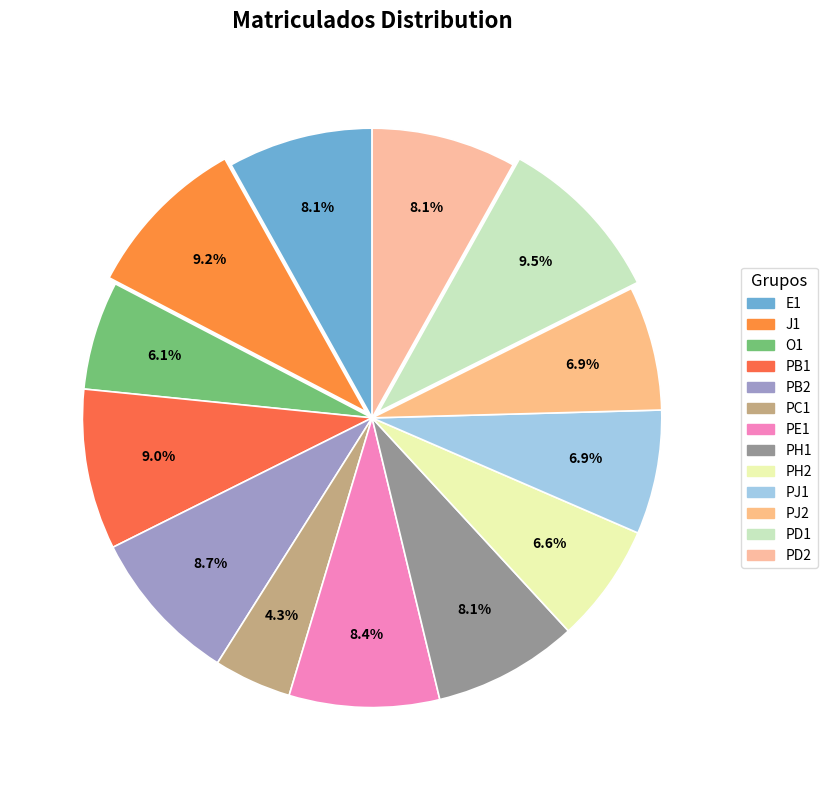

What portion of the pie excludes E1?

91.9%